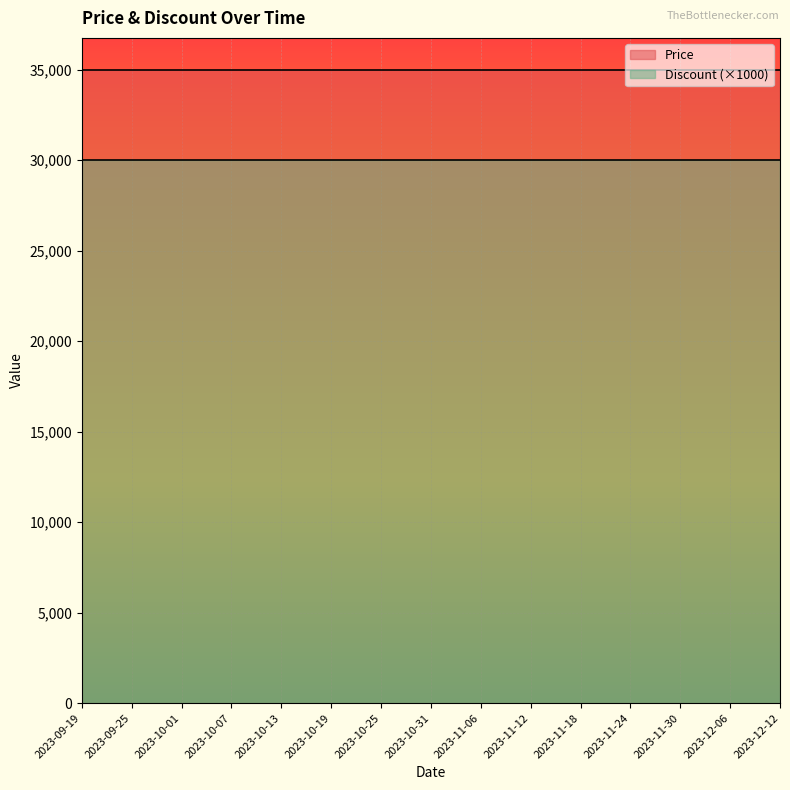

The value of Discount at 2023-11-18 is 30. True or false?

True